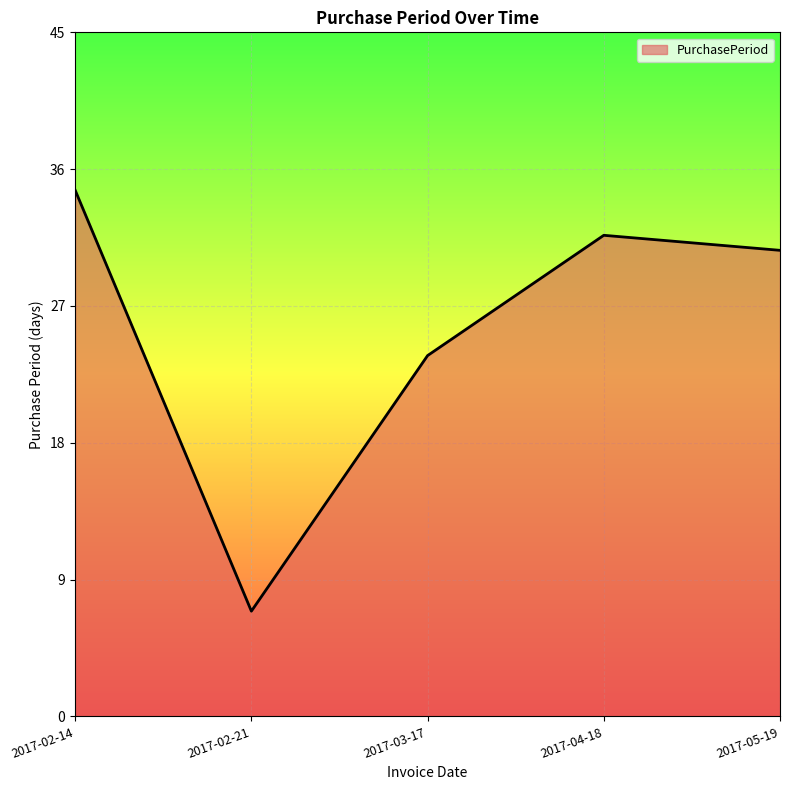

True or false: the data shows 52 at 2017-02-14.

False